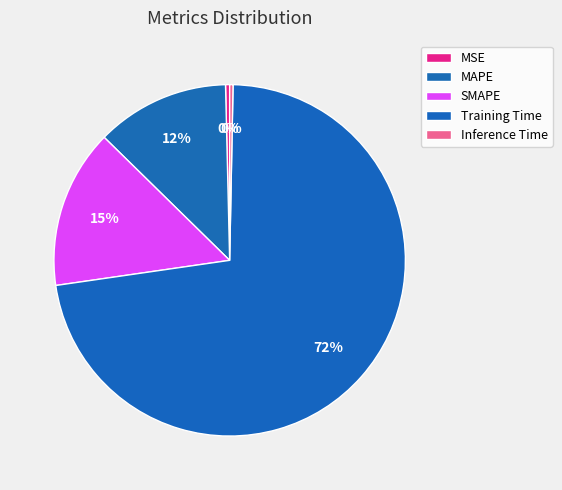

How many segments does this pie chart have?

5